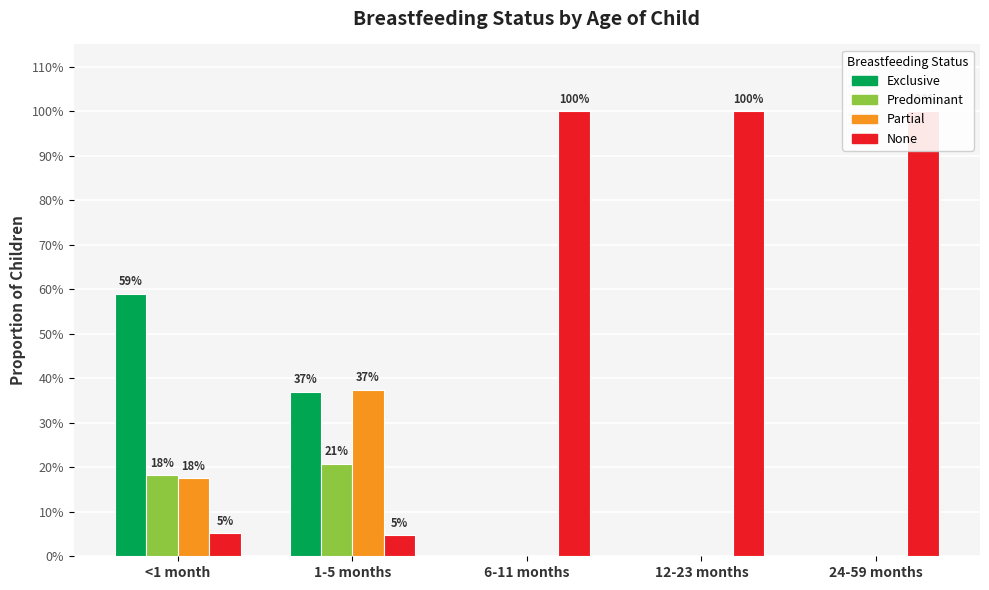

Reading left to right, list all the values displayed in this chart.

Exclusive: 0.6	0.4	0.0	0.0	0.0
Predominant: 0.2	0.2	0.0	0.0	0.0
Partial: 0.2	0.4	0.0	0.0	0.0
None: 0.1	0.0	1.0	1.0	1.0